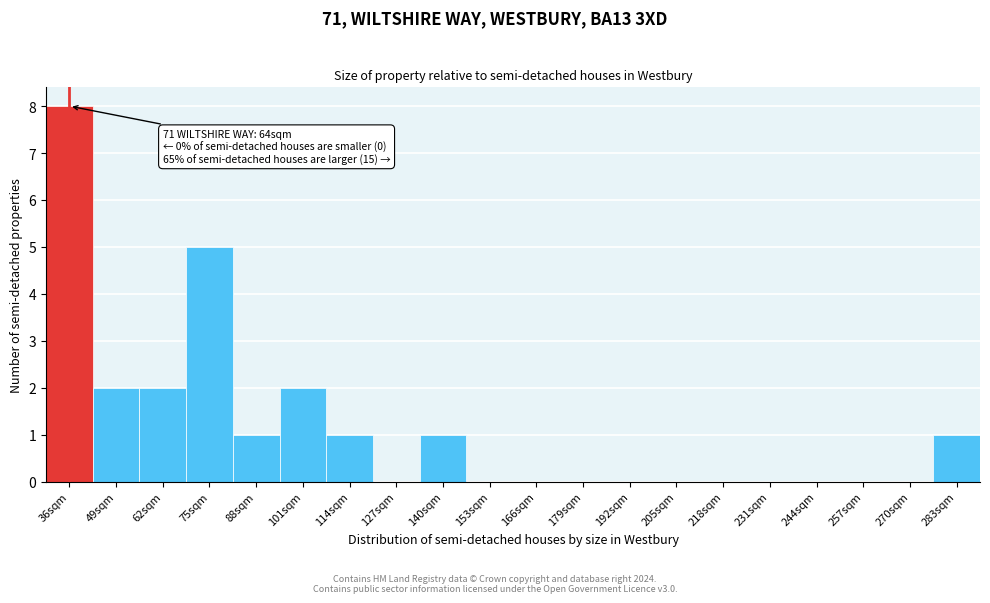

Reading left to right, list all the values displayed in this chart.

36sqm=8	49sqm=2	62sqm=2	75sqm=5	88sqm=1	101sqm=2	114sqm=1	127sqm=0	140sqm=1	153sqm=0	166sqm=0	179sqm=0	192sqm=0	205sqm=0	218sqm=0	231sqm=0	244sqm=0	257sqm=0	270sqm=0	283sqm=1